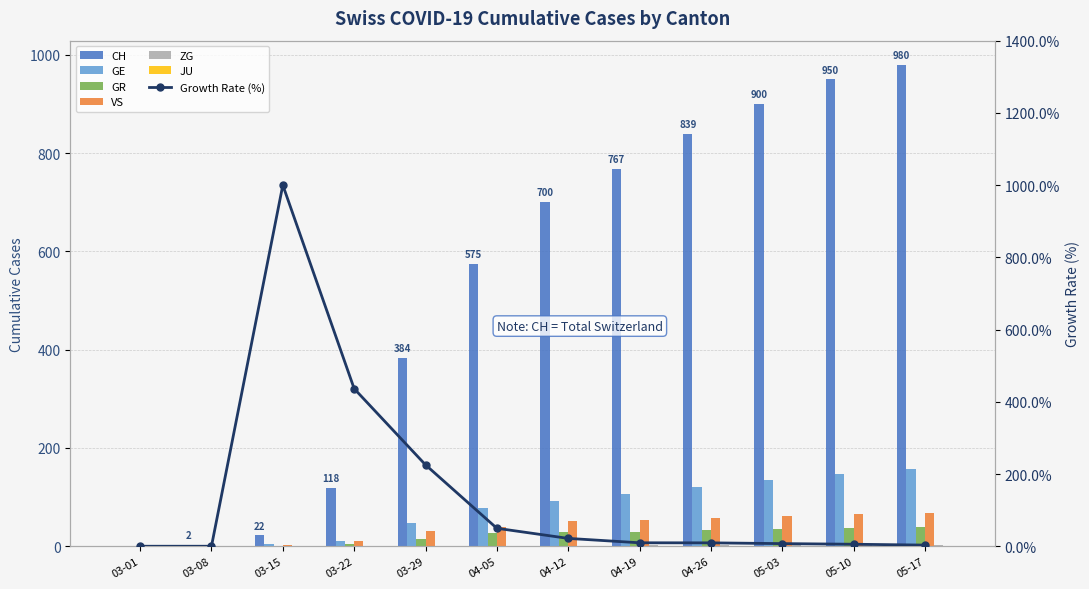

Which category has the highest value in the ZG series?

04-19